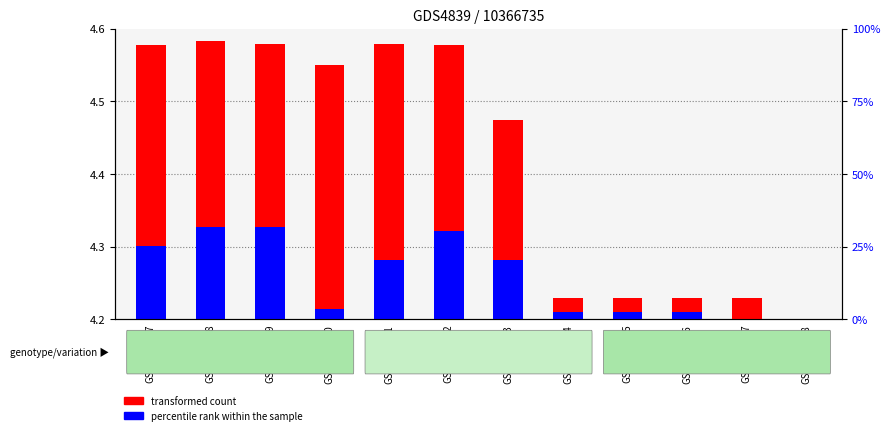

Is the value of transformed count at GSM1007957 greater than the value of percentile rank within the sample at GSM1007960?

Yes